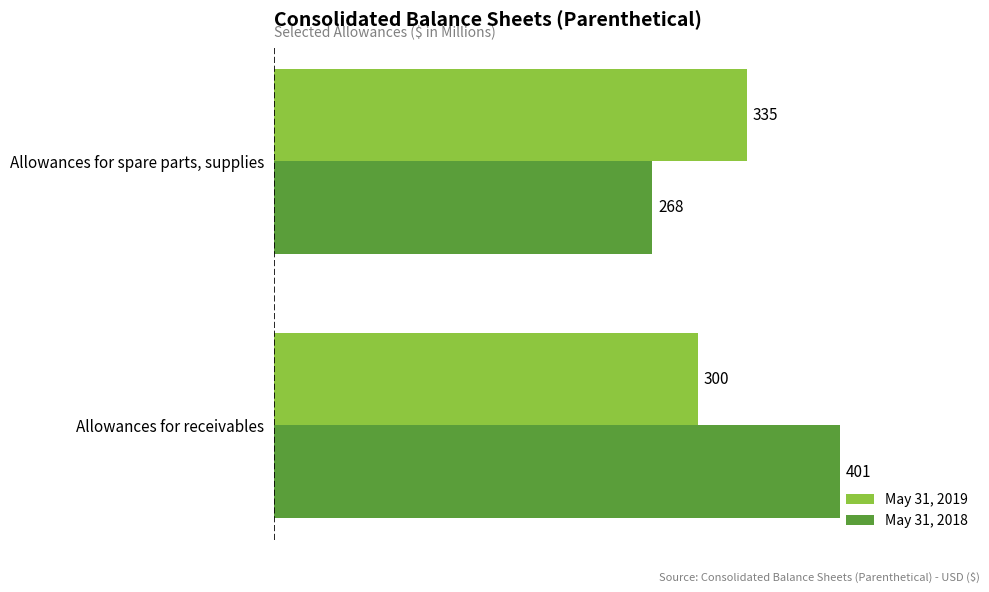

What is the lowest value of the May 31, 2018 series?

268